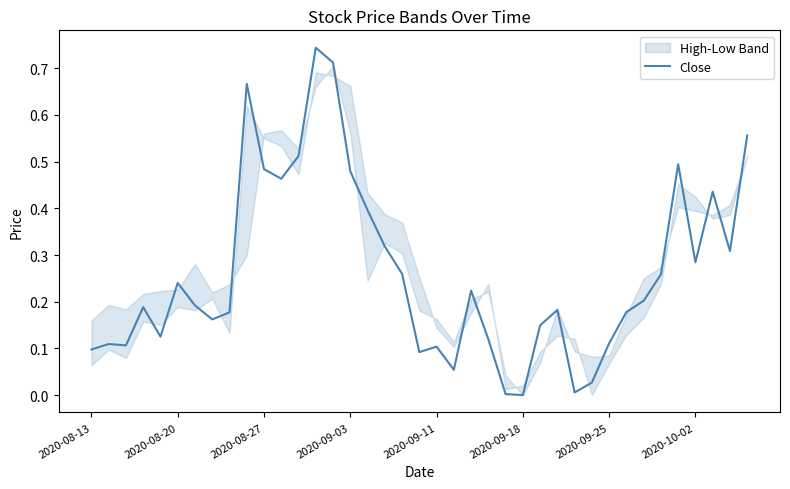

Which has a higher value, 2020-09-11 or 34?

34